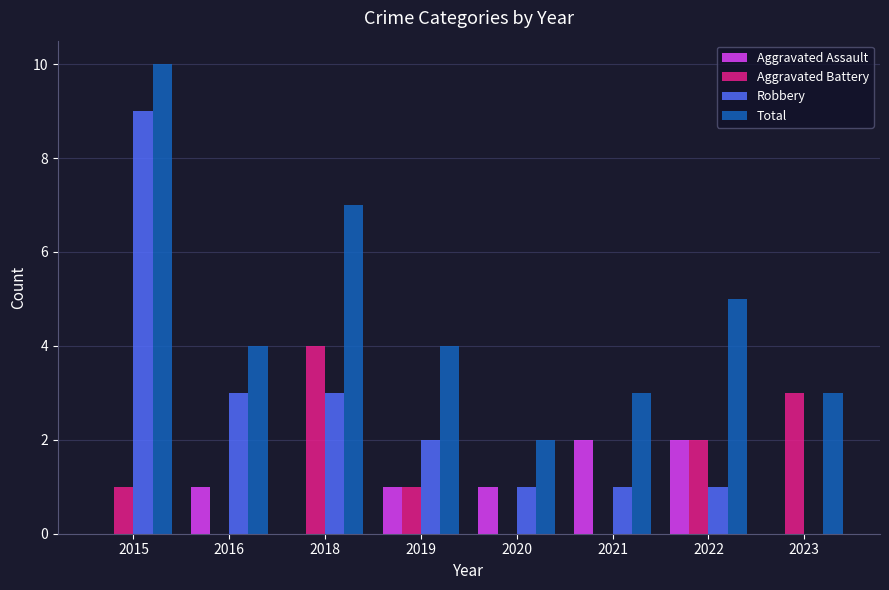

What are all the series names shown in the legend?

Aggravated Assault, Aggravated Battery, Robbery, Total